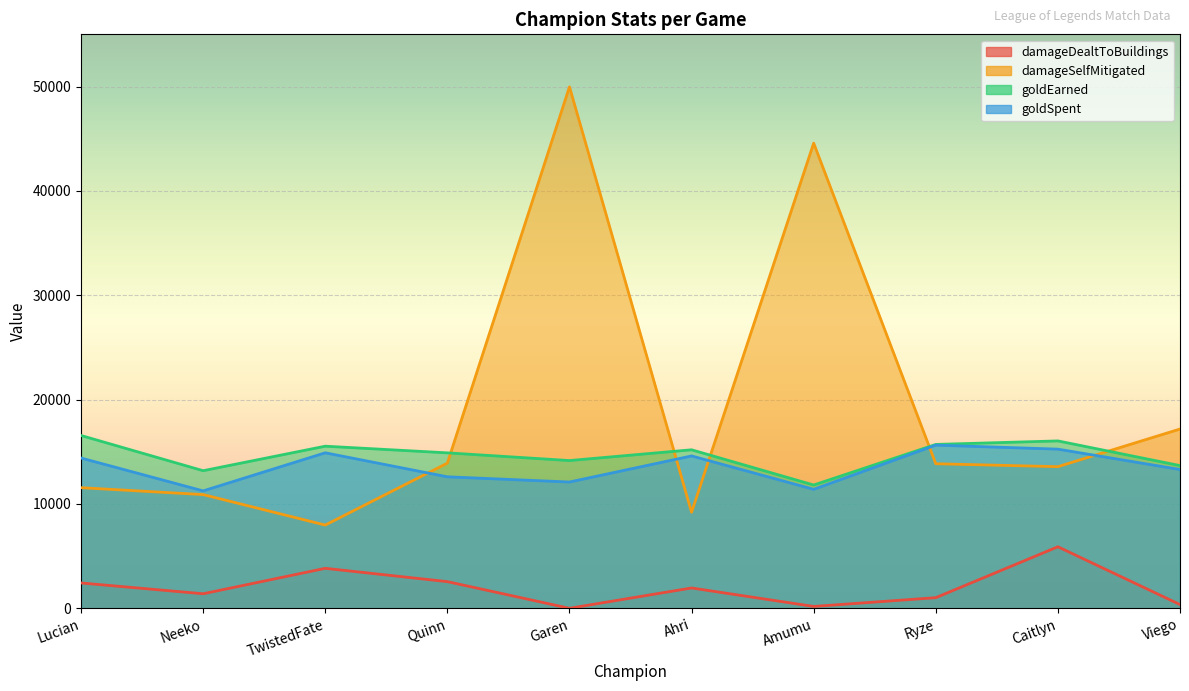

The goldEarned series shows 13673 at Viego. True or false?

True